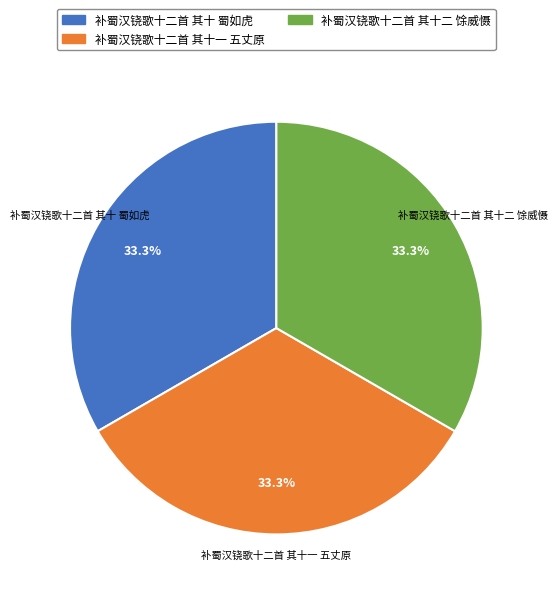

Approximately how many times larger is the value at 补蜀汉铙歌十二首 其十一 五丈原 compared to 补蜀汉铙歌十二首 其十二 馀威慑?

1.0